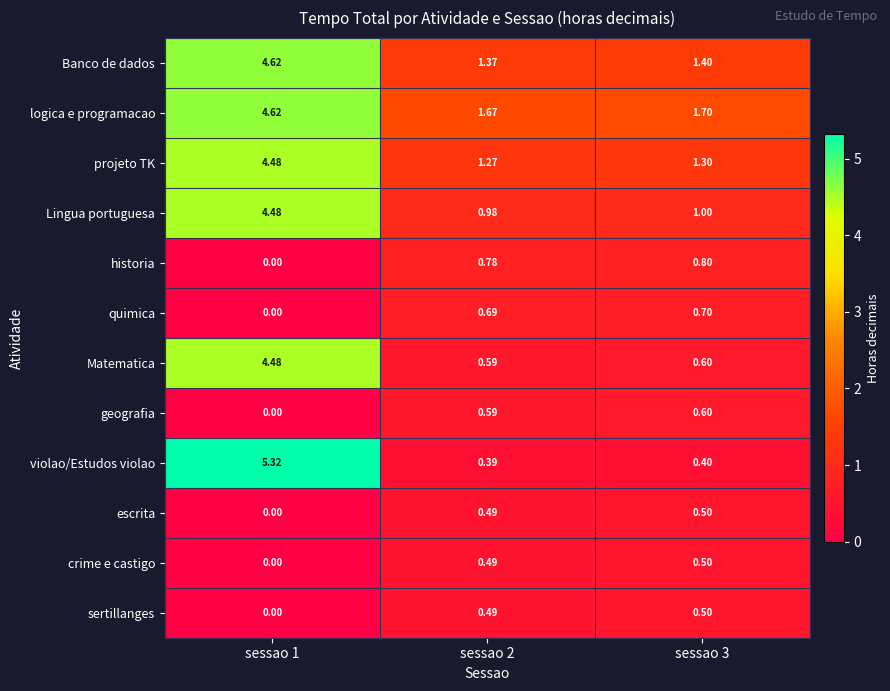

Which series has the widest spread of values?

violao/Estudos violao